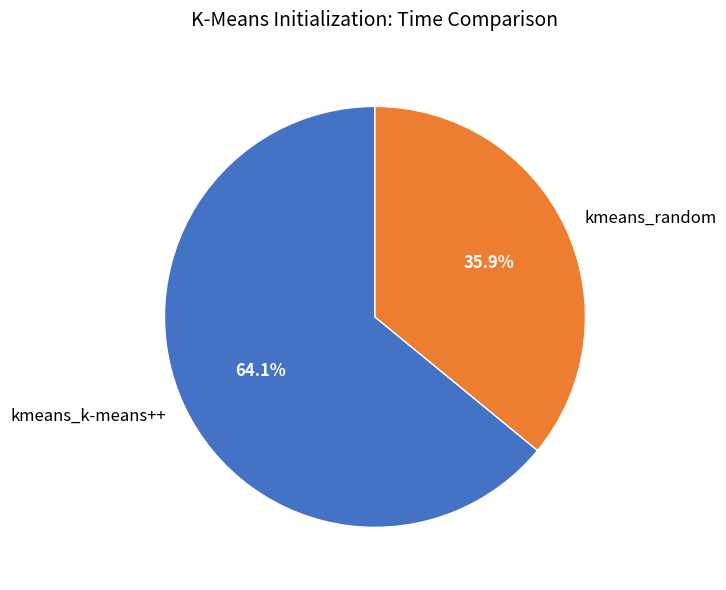

How many slices are in this pie chart?

2